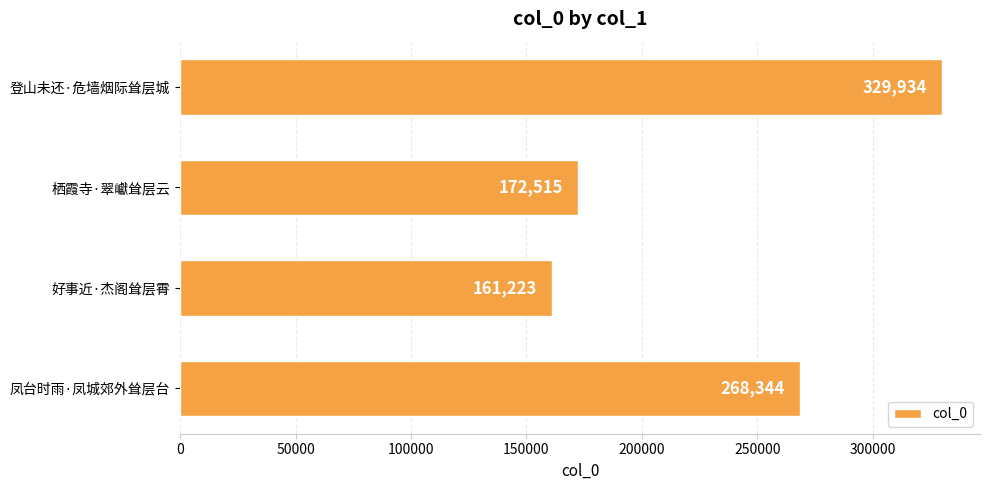

Rank the categories by value from highest to lowest.

登山未还·危墙烟际耸层城, 凤台时雨·凤城郊外耸层台, 栖霞寺·翠巘耸层云, 好事近·杰阁耸层霄